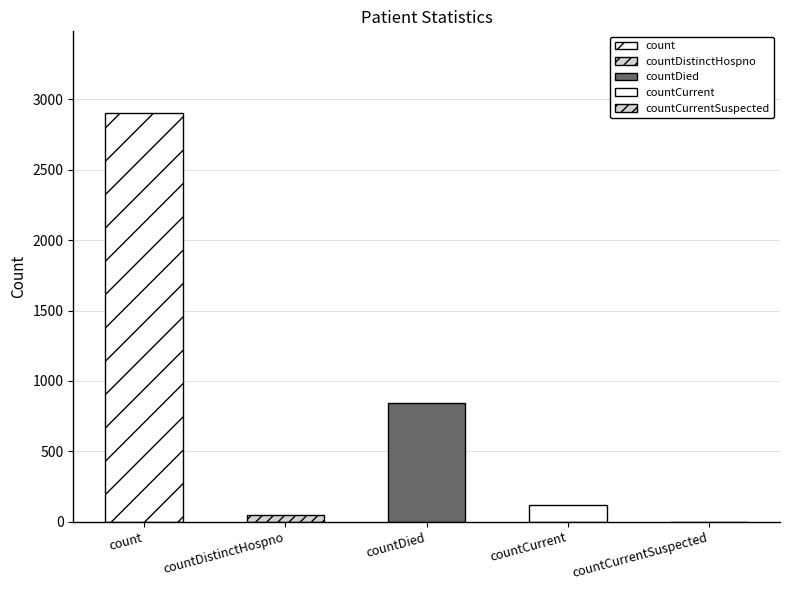

Reading left to right, extract all data points from this chart.

2903	50	840	118	0